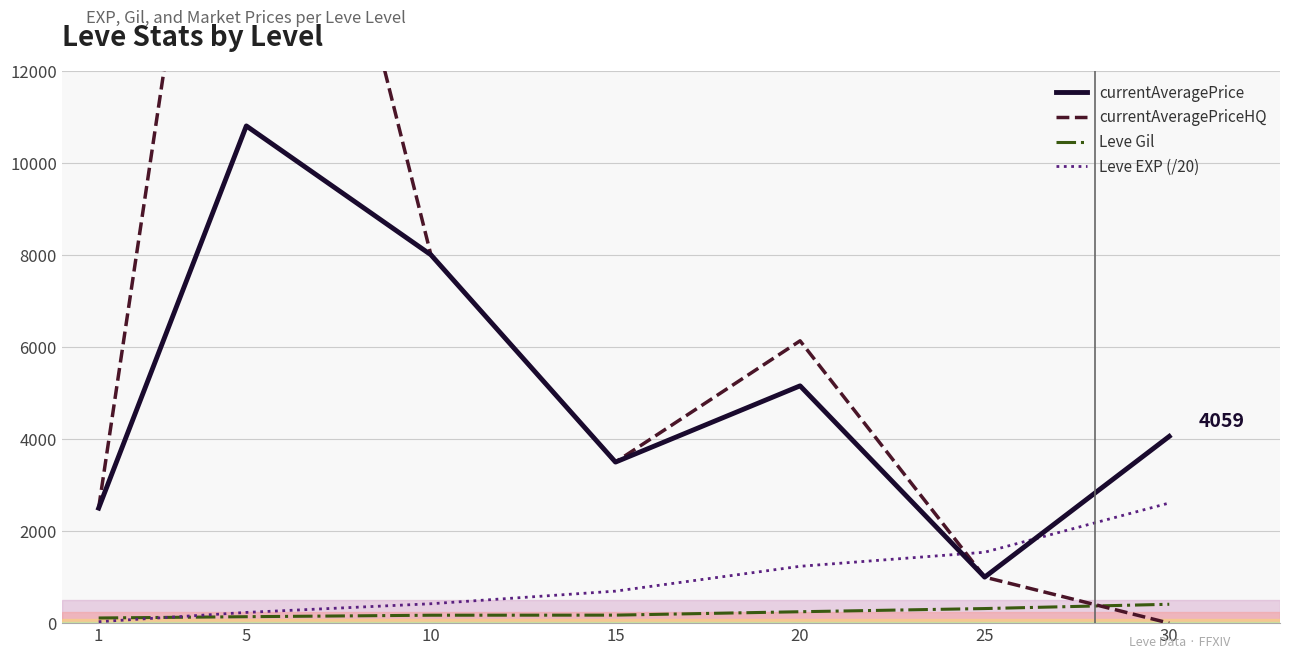

Which series has the largest total across all categories?

currentAveragePriceHQ